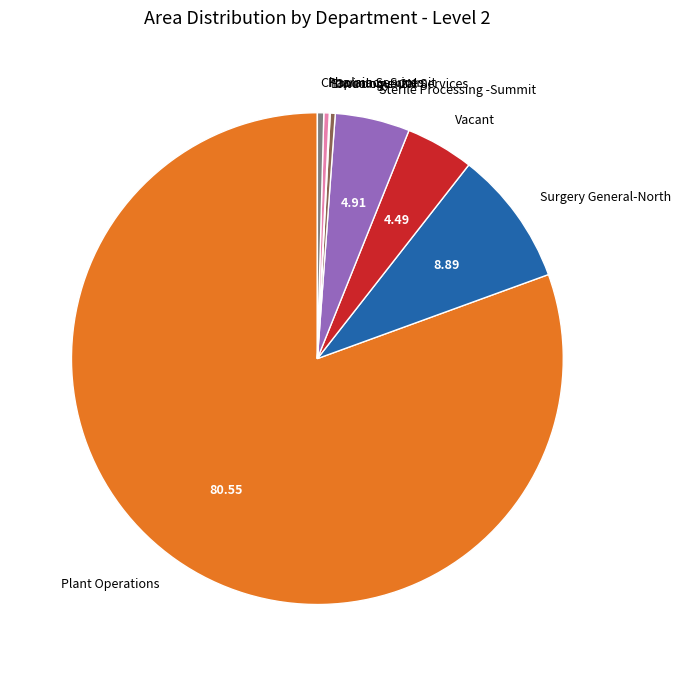

Which has a higher value, Oncology - 2N or Plant Operations?

Plant Operations